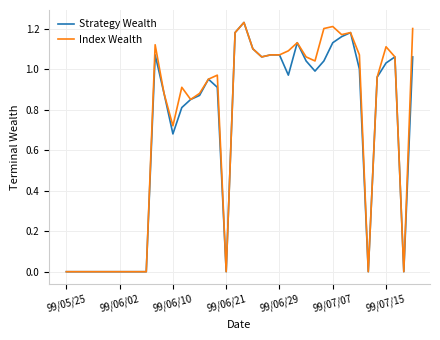

True or false: Index Wealth has a value of 1.2 at 99/07/07.

True